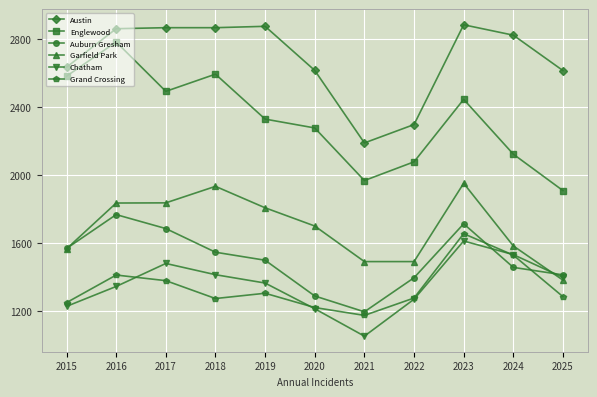

What is the average value of the Grand Crossing series?

1343